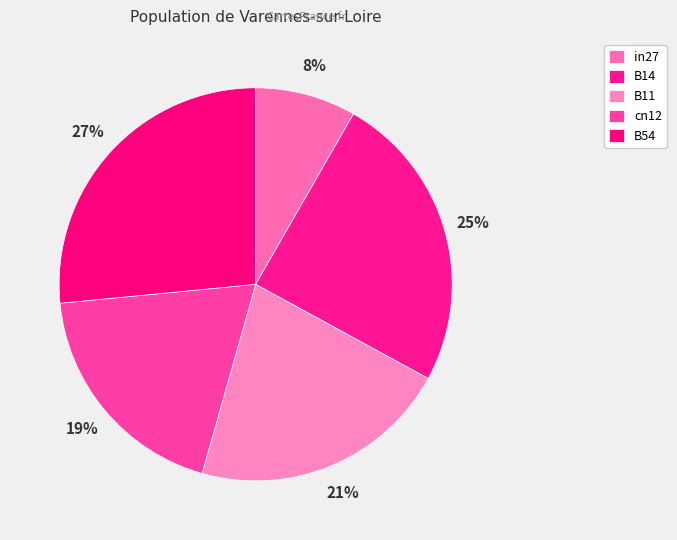

Combined, do B11 and B14 account for over 50%?

No